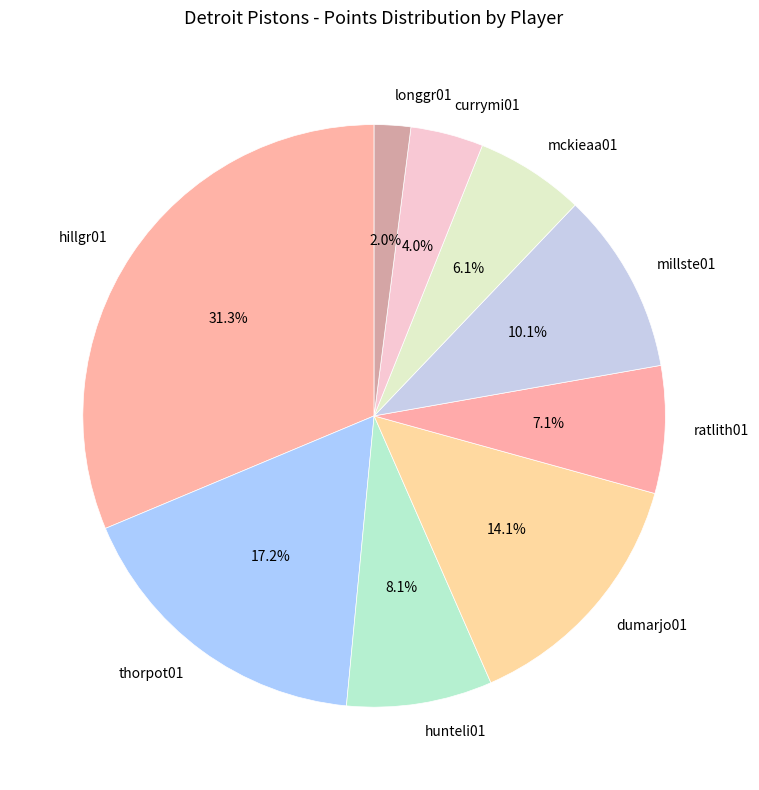

Is thorpot01 the majority of the pie?

No